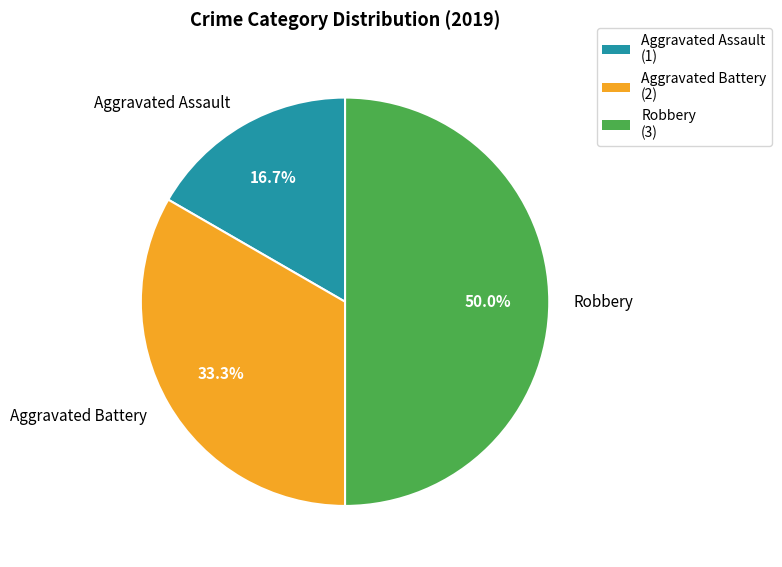

What percentage is NOT represented by Aggravated Battery?

66.7%